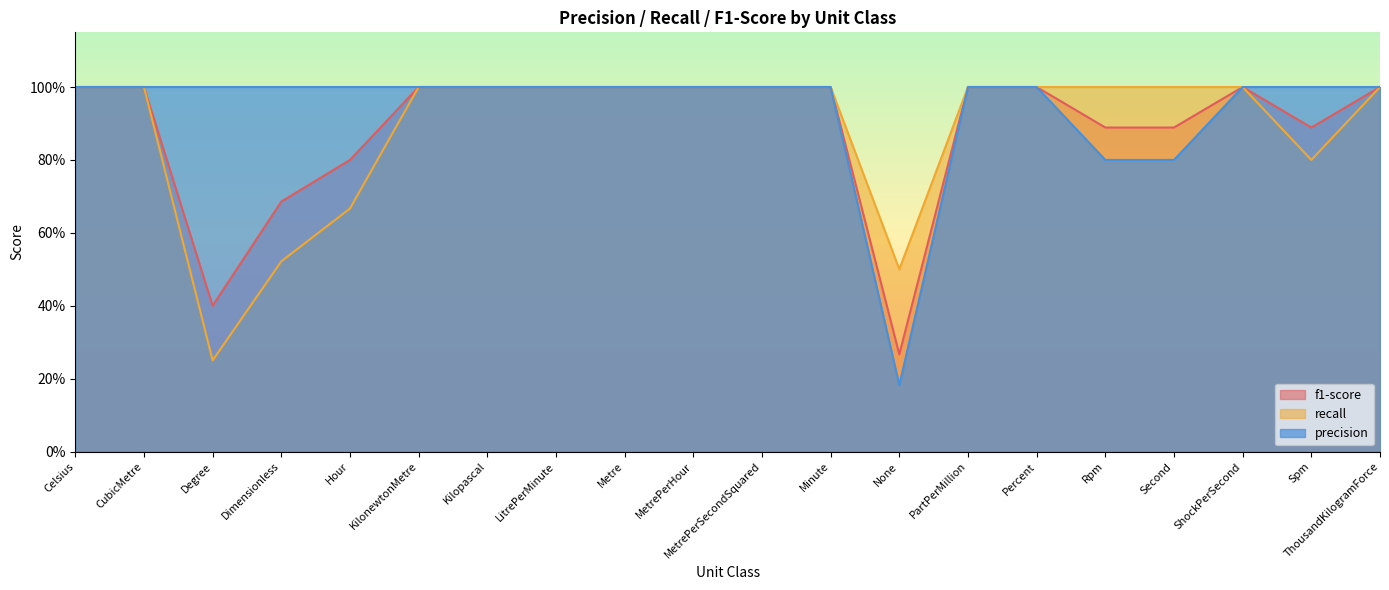

Where is recall nearest to the value 0?

Degree